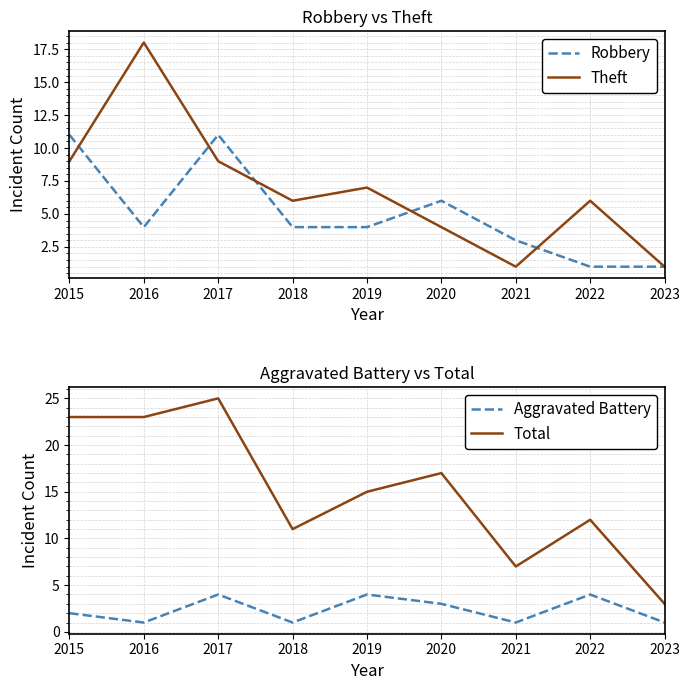

Which category has the lowest value in the Robbery series?

2022